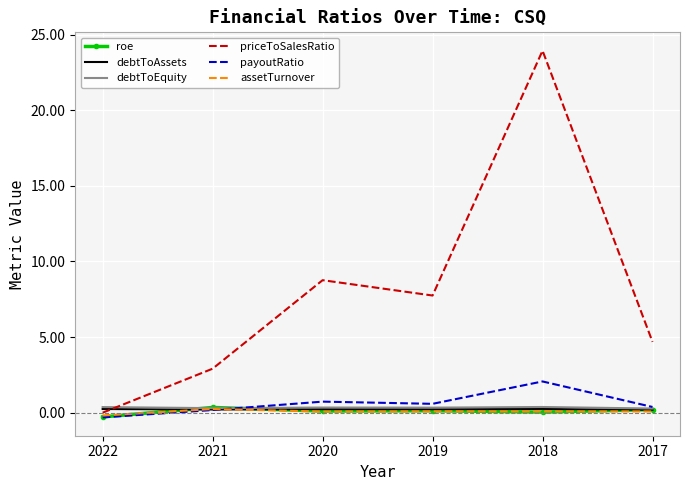

What is the average value of the roe series?

0.1